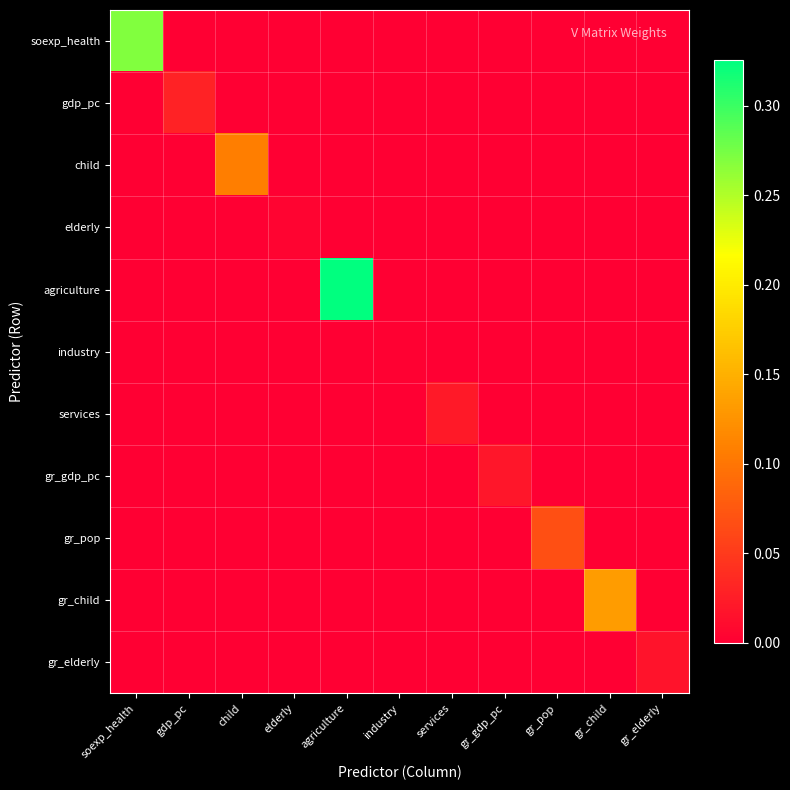

Rank the series at child from highest to lowest value.

child, soexp_health, gdp_pc, elderly, agriculture, industry, services, gr_gdp_pc, gr_pop, gr_child, gr_elderly